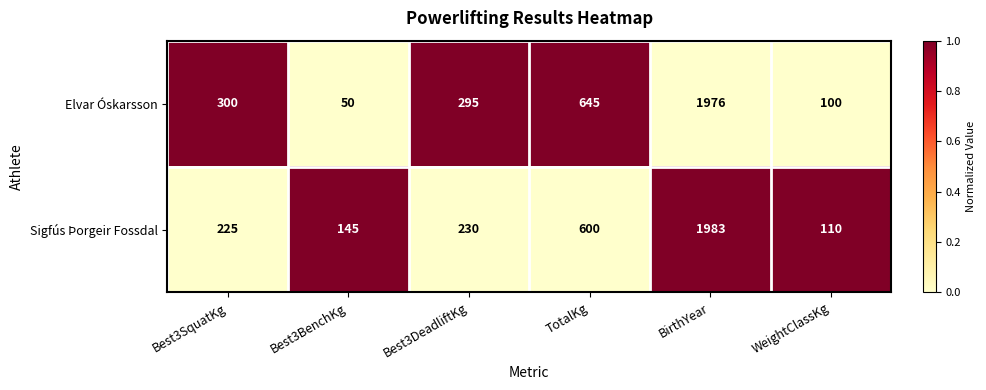

Rank the series by their maximum value, from highest to lowest.

Sigfús Þorgeir Fossdal, Elvar Óskarsson